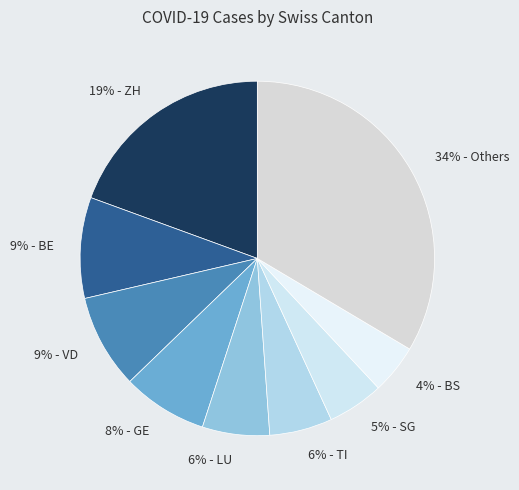

Does any single category account for the majority?

No